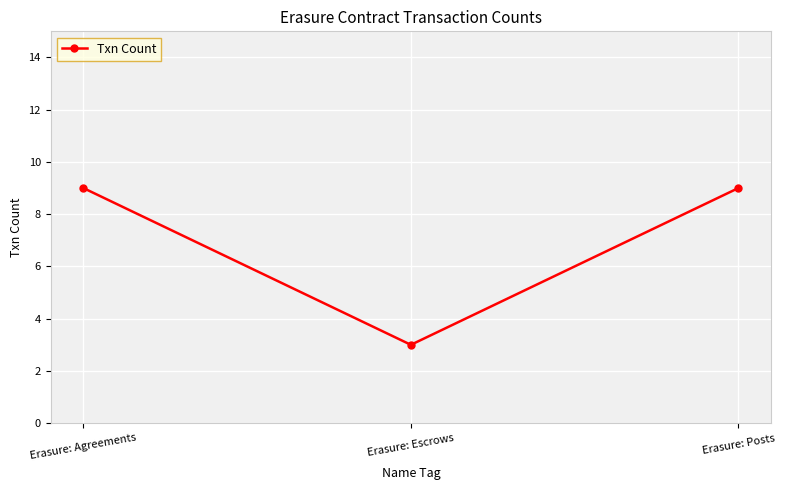

What is the maximum value shown in the chart?

9